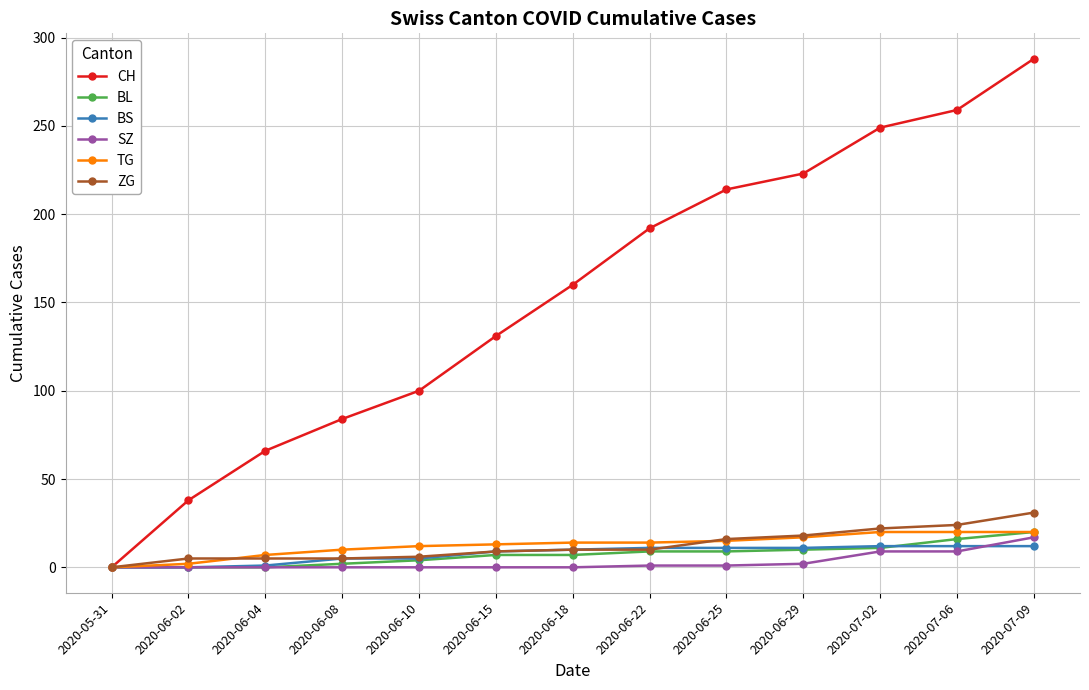

Which series has the largest total across all categories?

CH